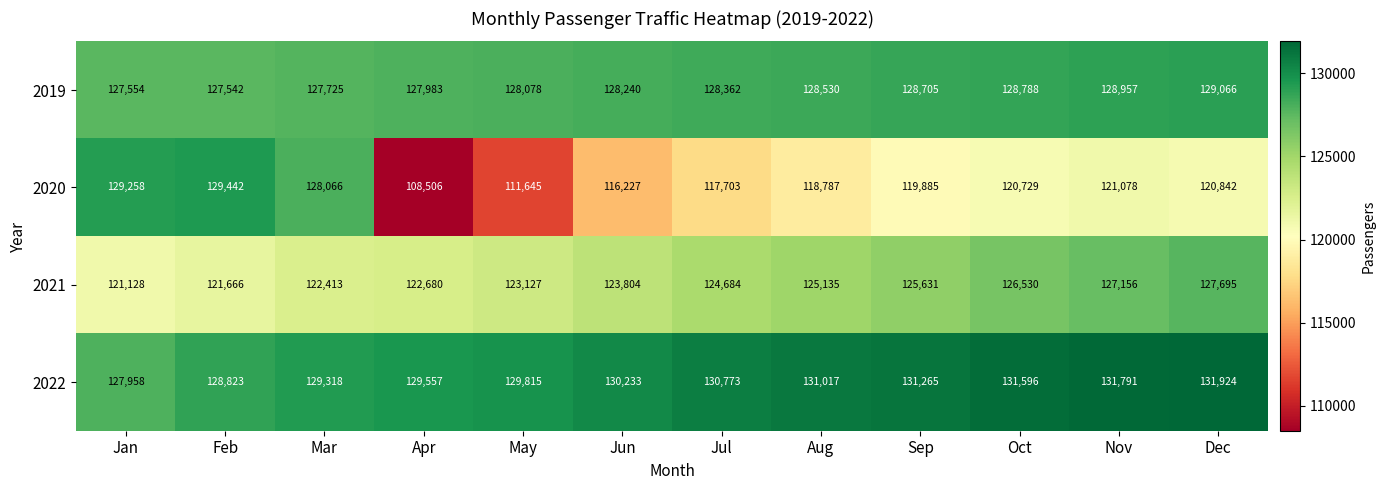

What is the difference between the second highest and minimum values in the 2021 series?

6028